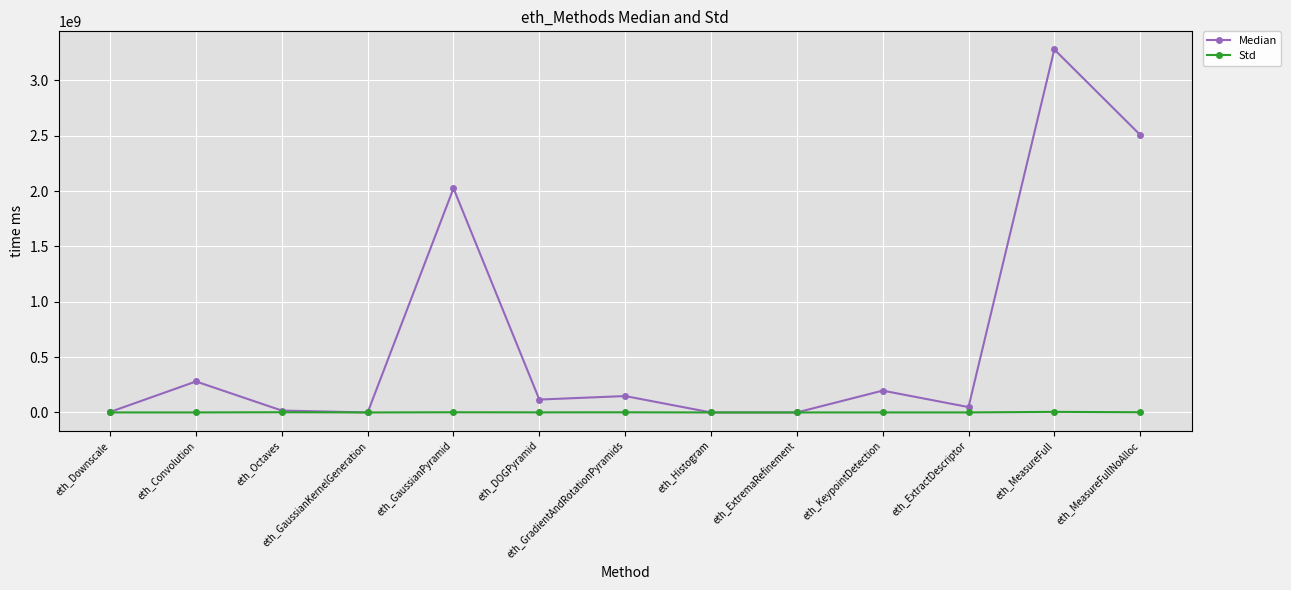

Rank the series by their maximum value, from highest to lowest.

Median, Std